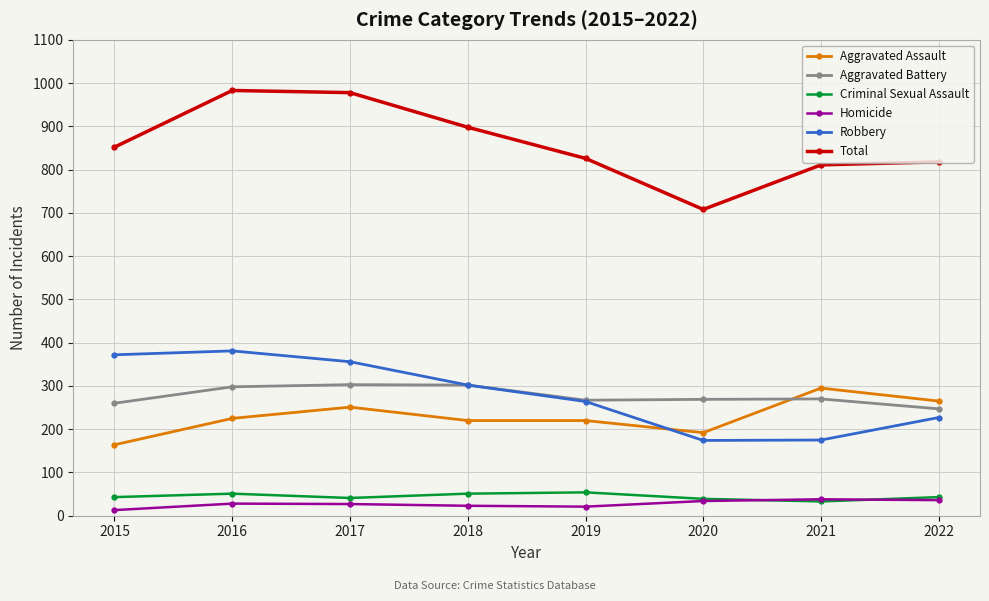

What is the maximum value for Criminal Sexual Assault?

54